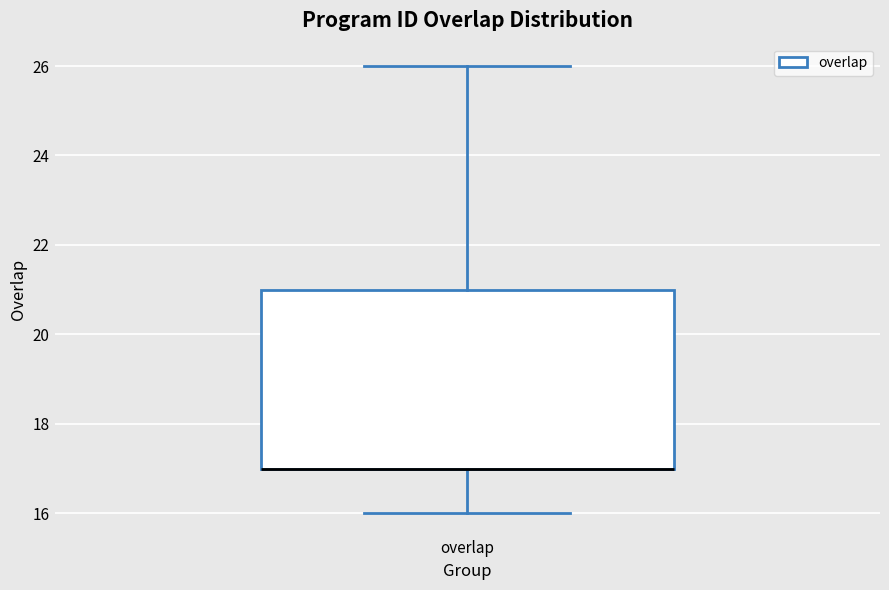

Transcribe this box plot: give where the median line is, the range the box spans, and where the two whiskers end, as read against the y-axis. The values are not printed on the chart, so give them approximately, as read against the axis.

median 17 (drawn on the box's lower edge), box 17 to 21, whiskers 16 to 26